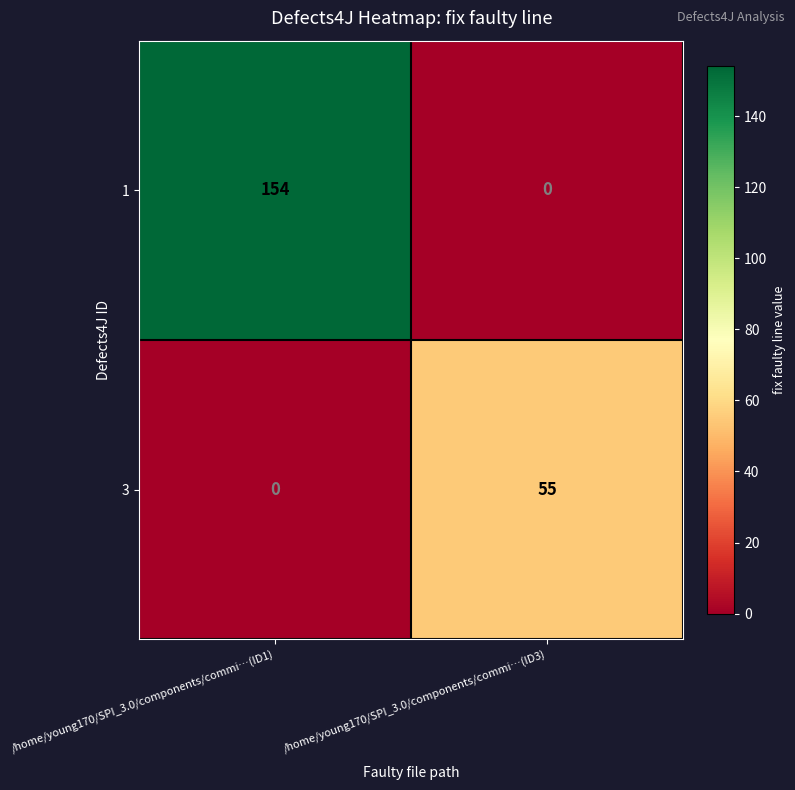

Rank the series by their maximum value, from highest to lowest.

1, 3